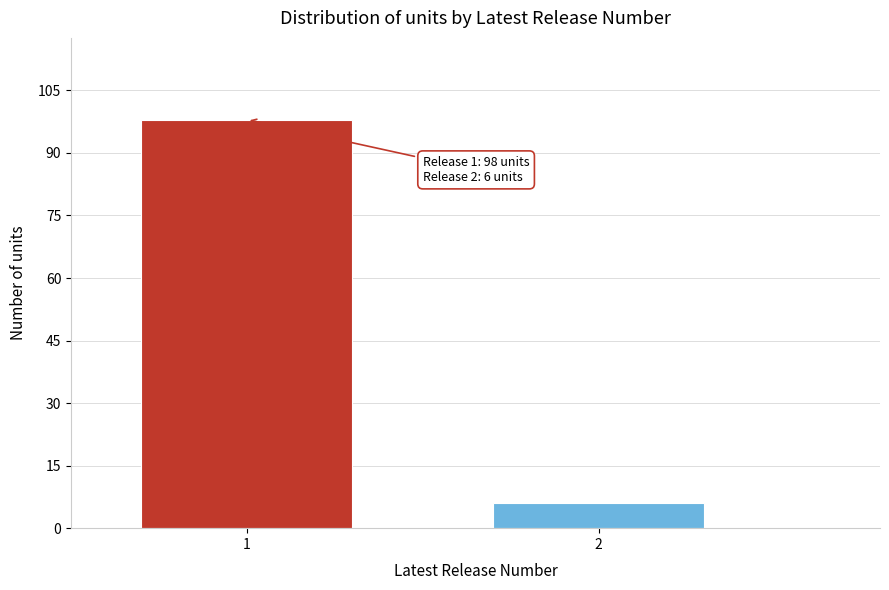

Reading left to right, what are all the values shown in this chart?

1=98	2=6